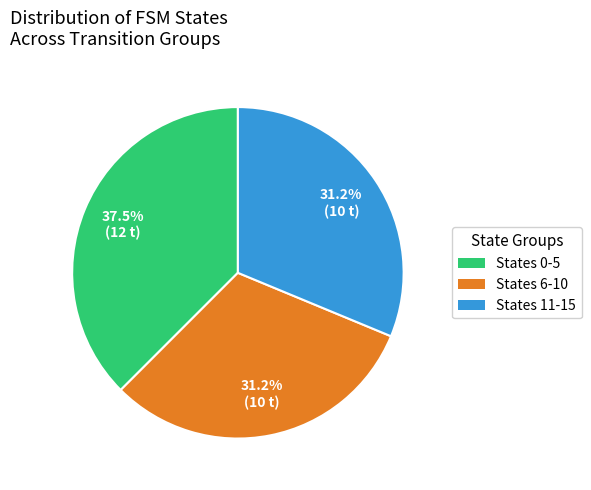

Is the sum of States 11-15 and States 0-5 greater than half?

Yes